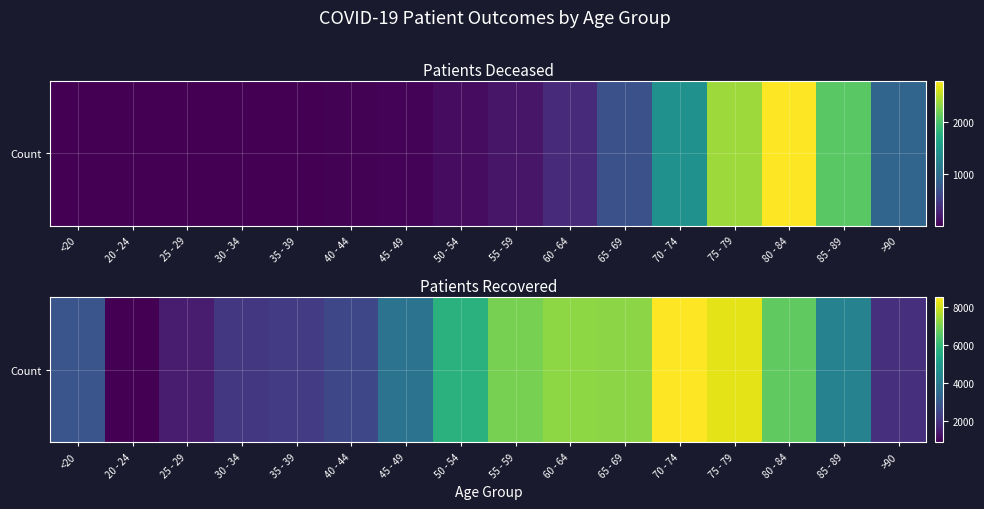

What is the change in value from <20 to >90?

-973